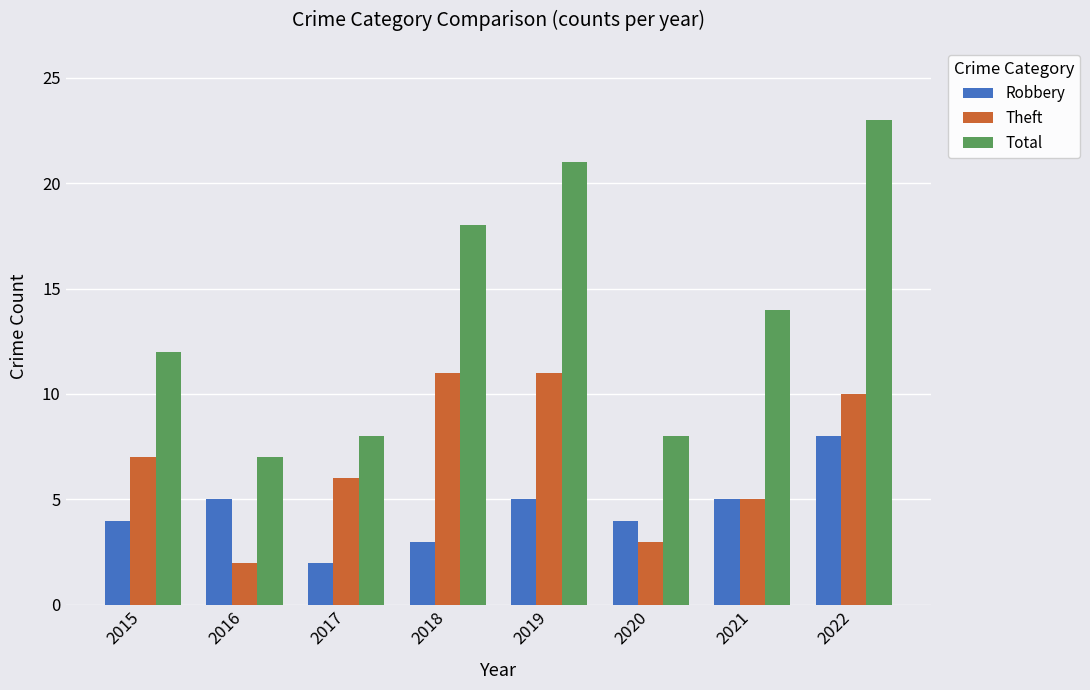

How many data points in Total are less than 14?

4